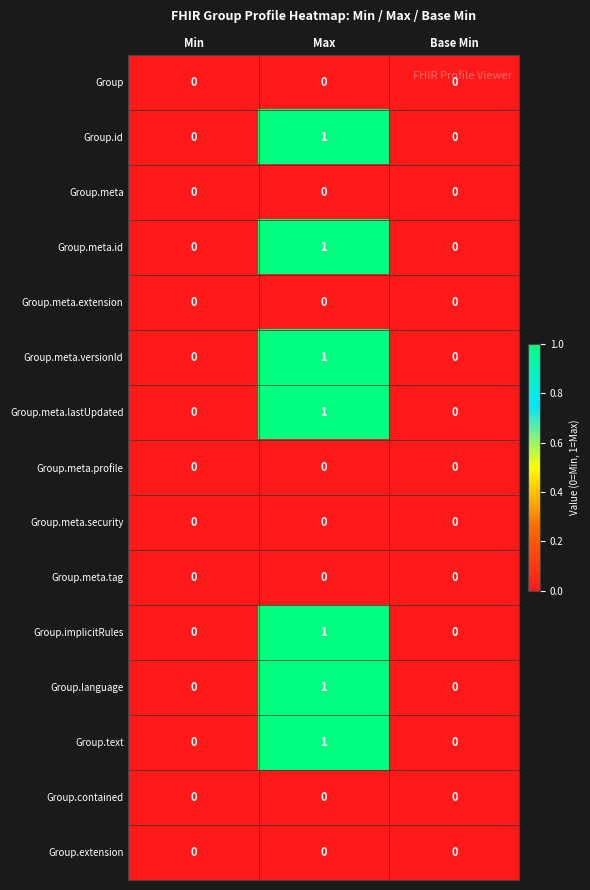

True or false: Group.meta.extension has a value of 0 at Base Min.

True